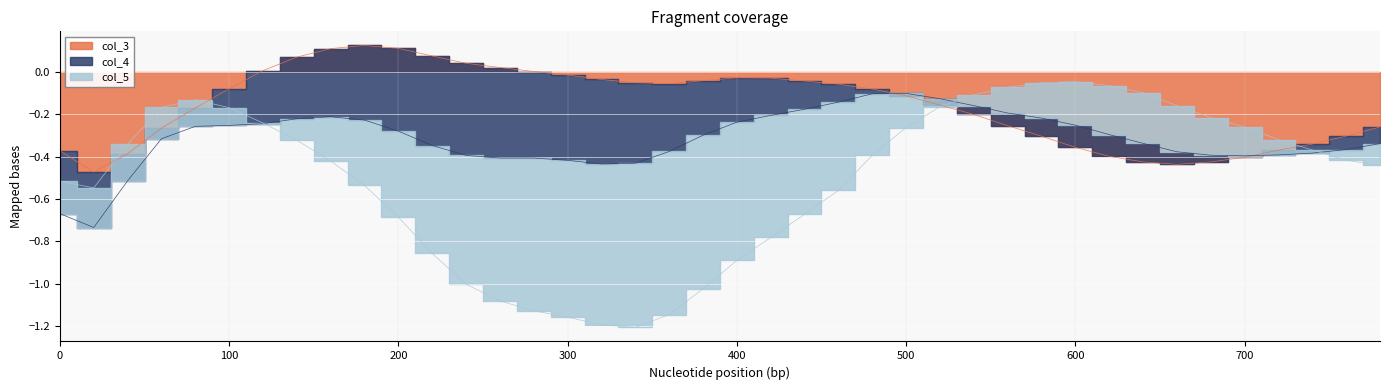

What is the difference between the col_5 values at 760 and 780?

0.1